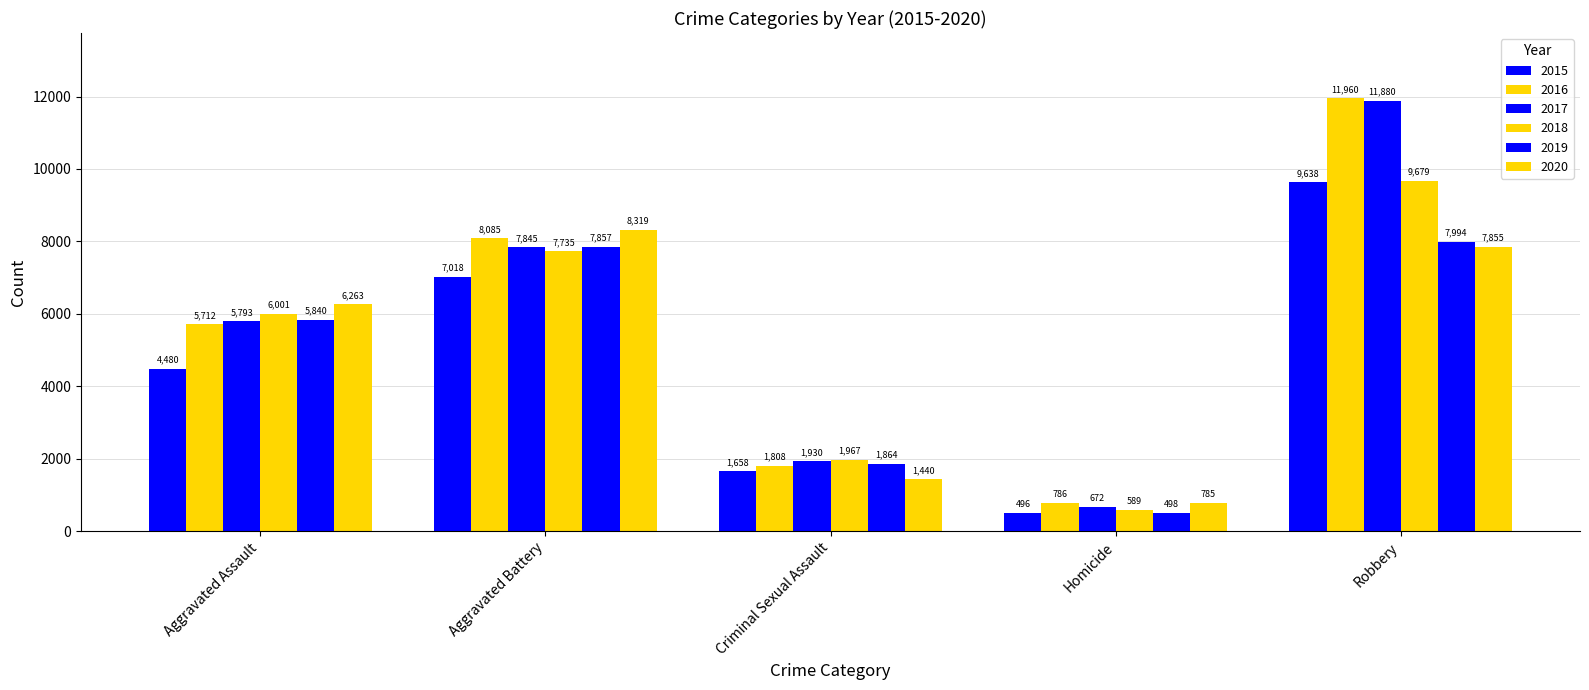

At Criminal Sexual Assault, list the series in order from smallest to largest.

2020, 2015, 2016, 2019, 2017, 2018